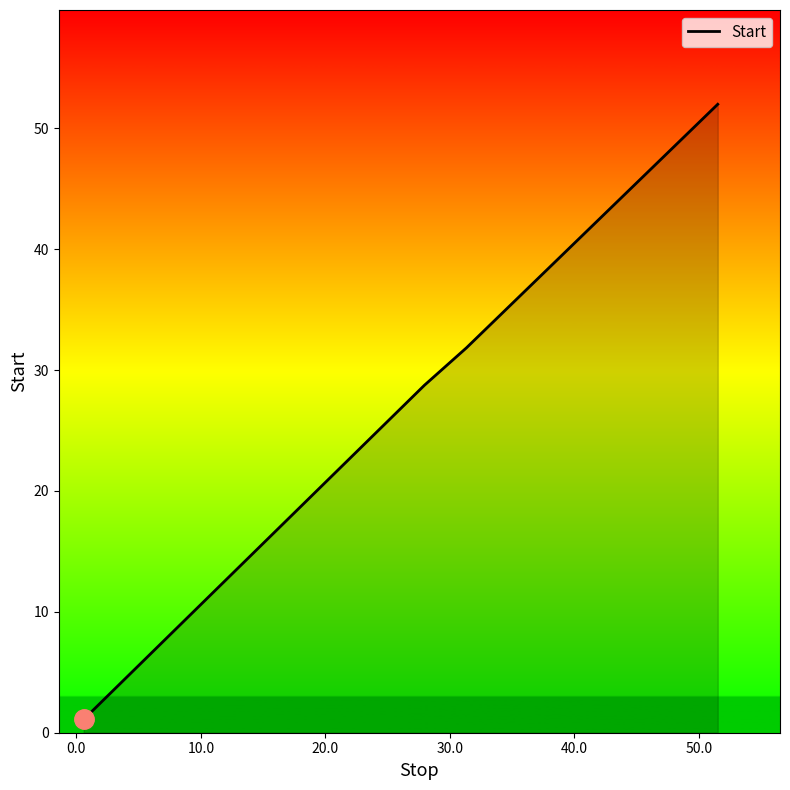

How many values are below 31?

2